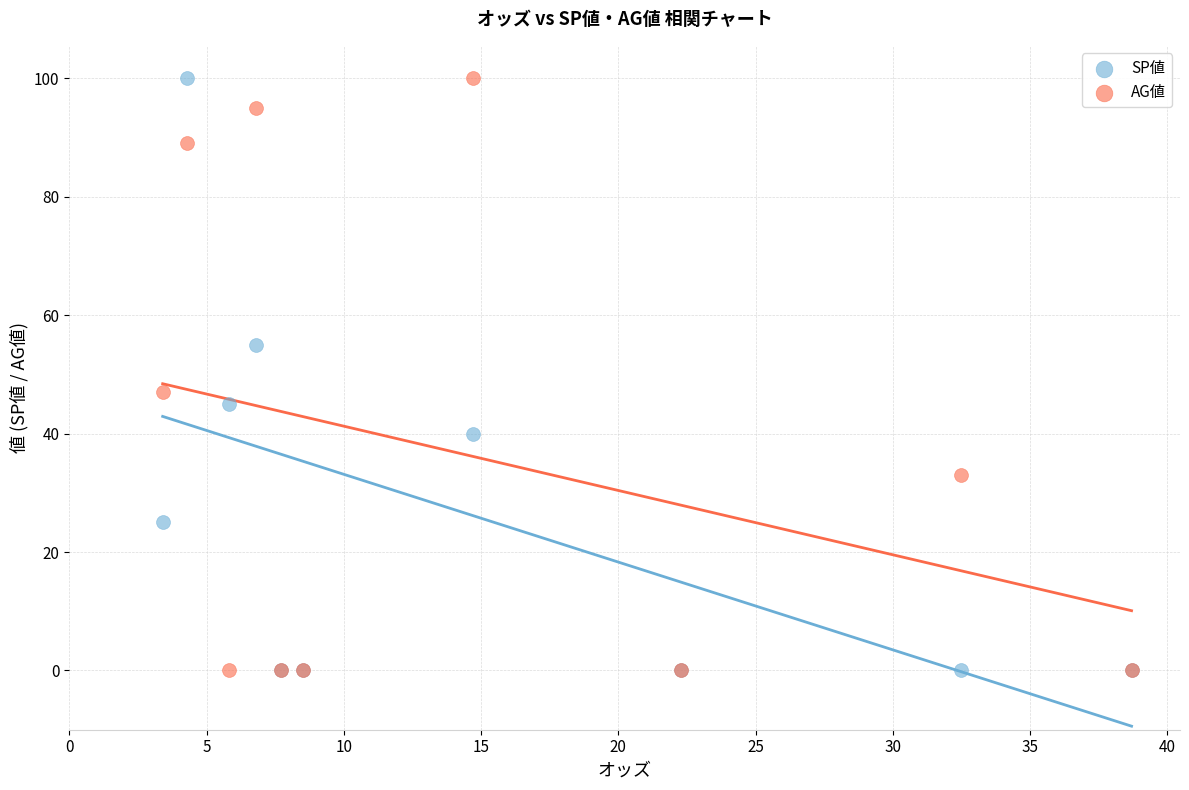

In the AG値 series, what Y value is closest to 50?

47